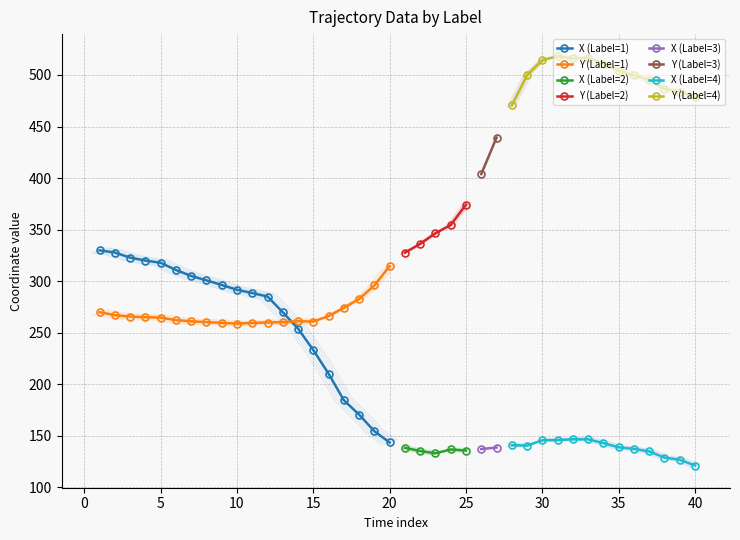

What is the difference between the maximum and second lowest values in the Y series?

55.1